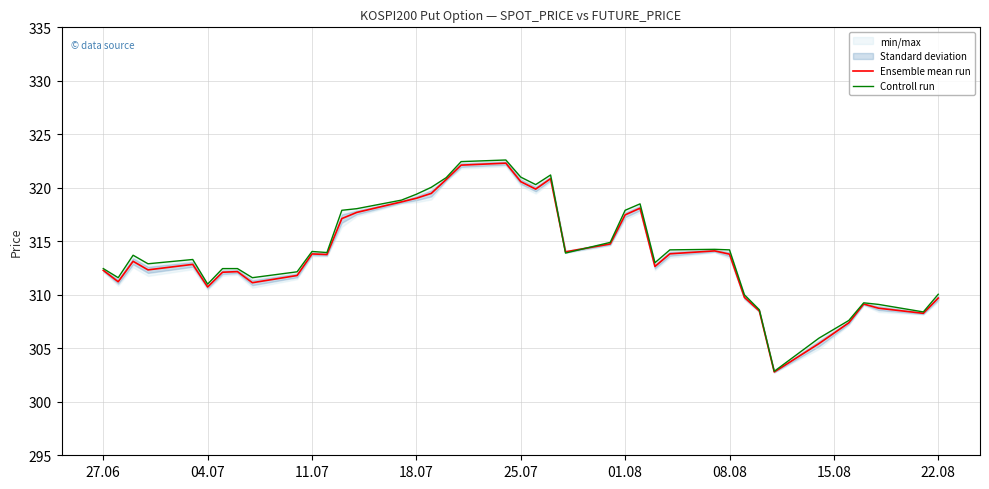

Which series has the widest spread of values?

Controll run